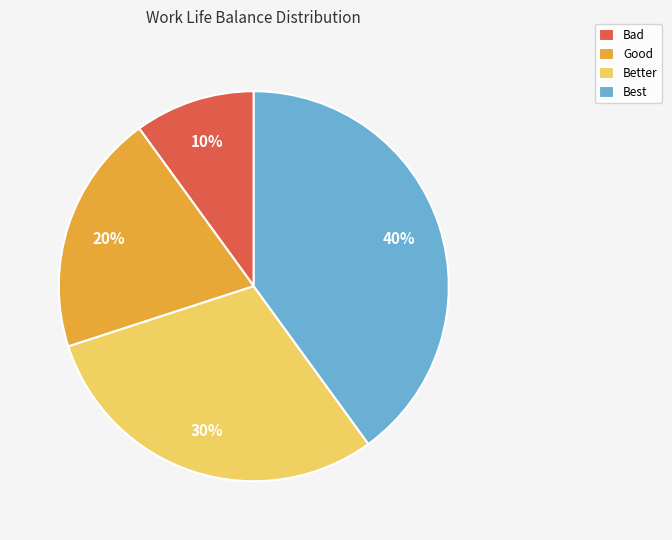

Is the sum of Best and Good greater than half?

Yes